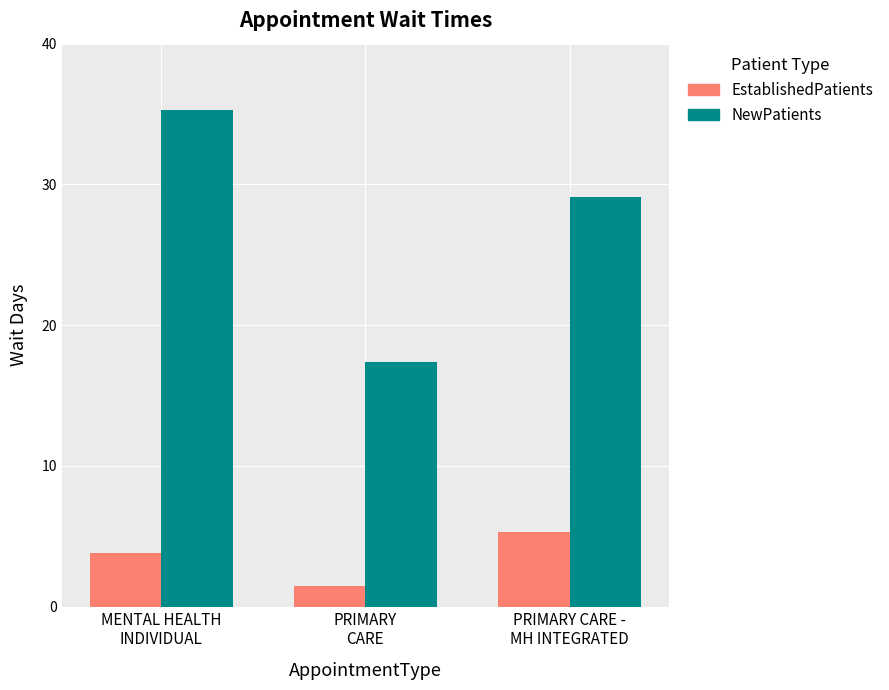

What is the label of the 3rd bar from the right?

MENTAL HEALTH
INDIVIDUAL